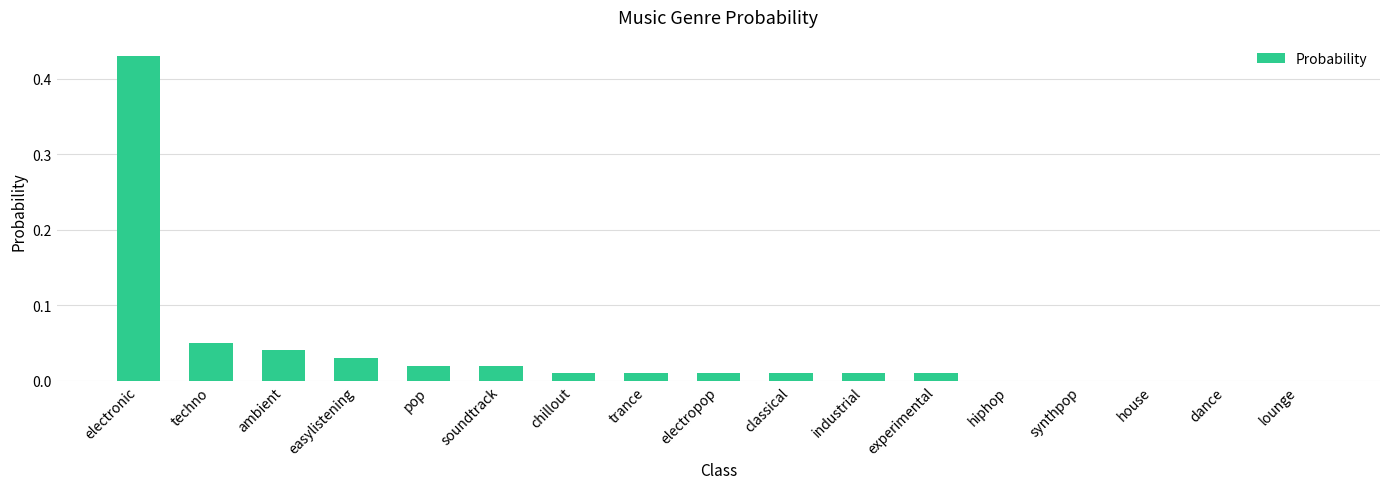

At which category does the chart reach its peak across all series?

electronic